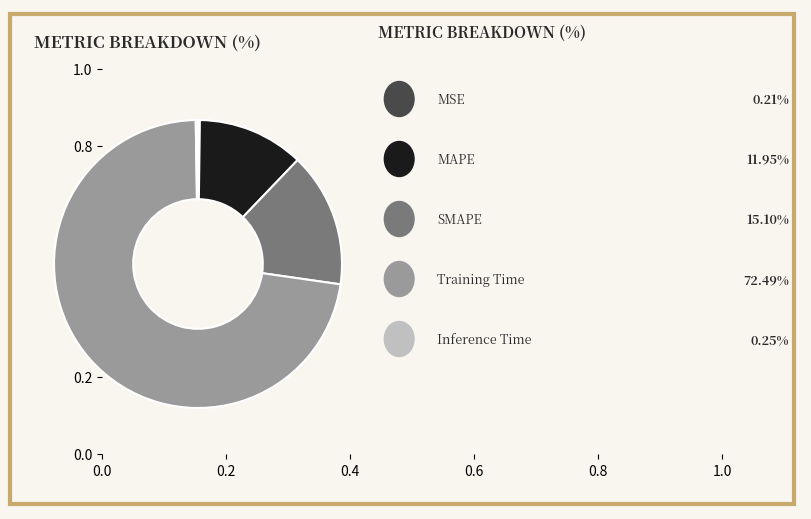

Does any single category account for the majority?

Yes